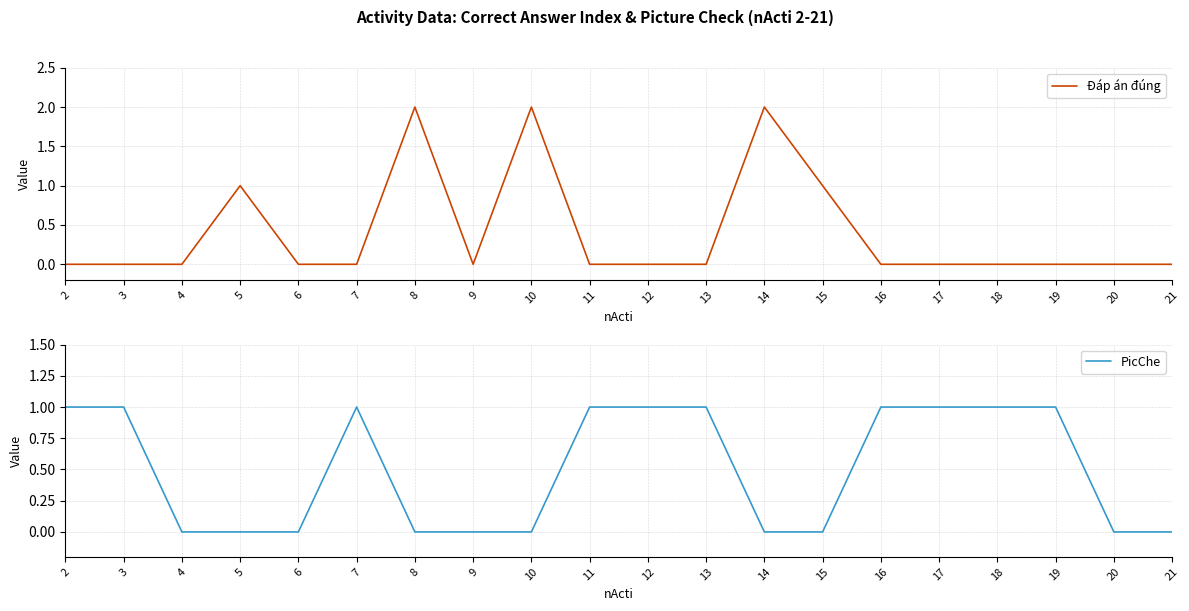

Which series has the largest total across all categories?

PicChe